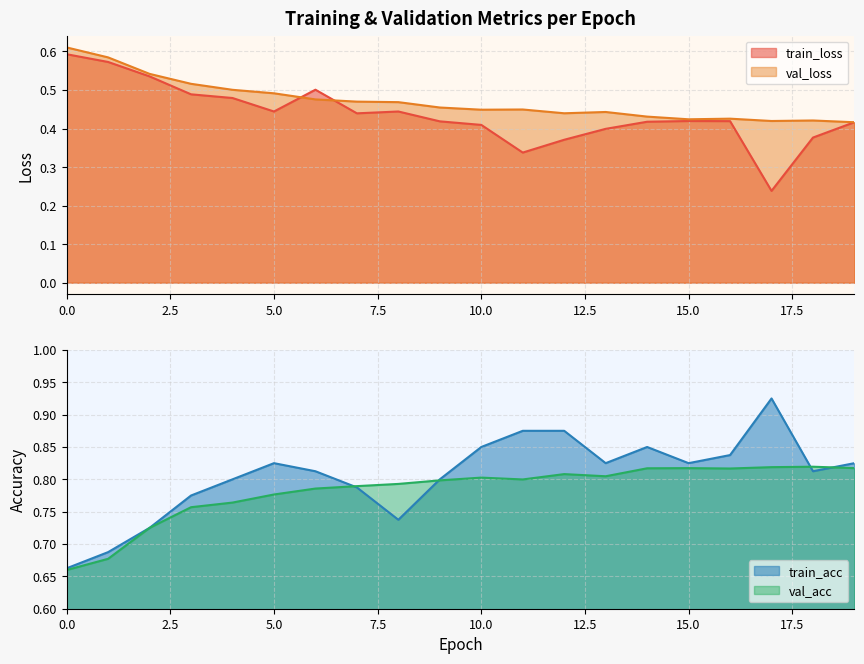

Count the number of data series in this chart.

4